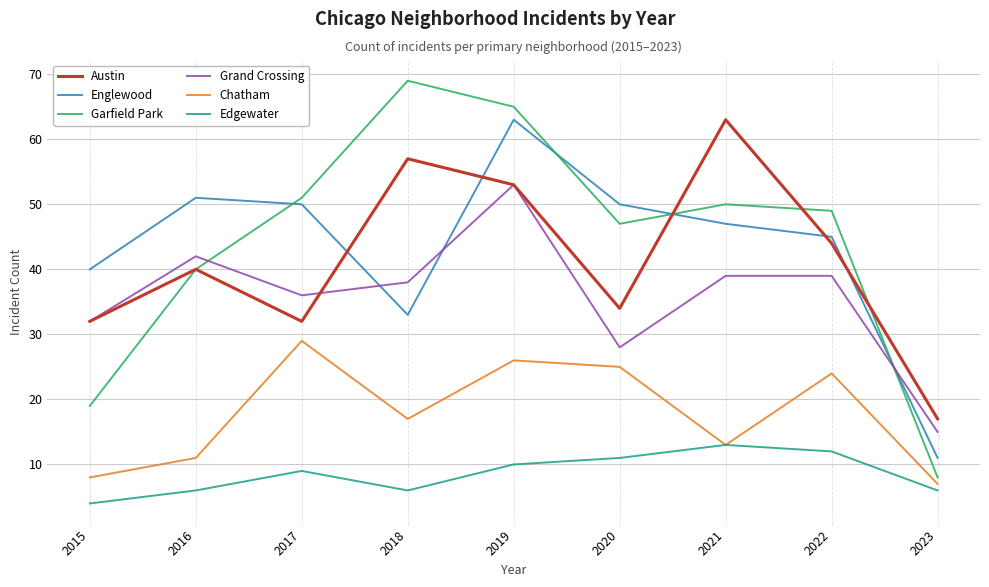

Which series has the largest range (max minus min)?

Garfield Park